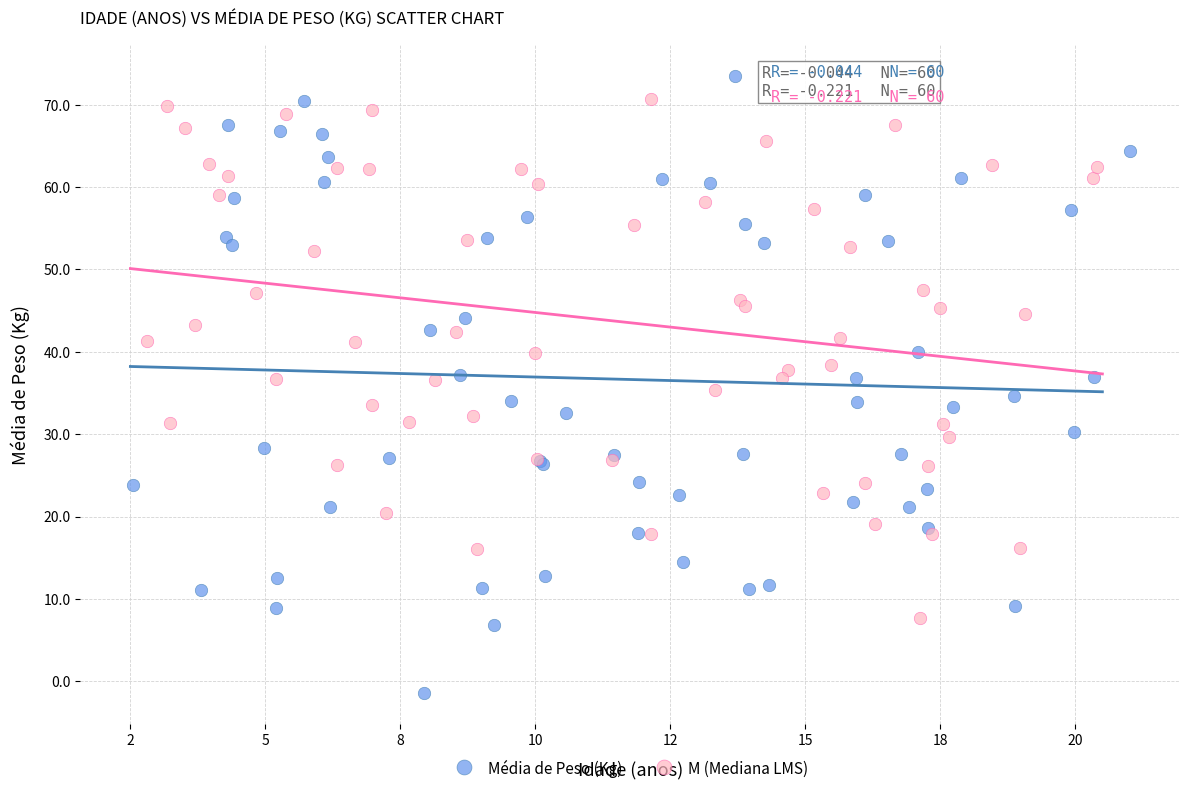

Which series has the widest spread of Y values?

Média de Peso (Kg)